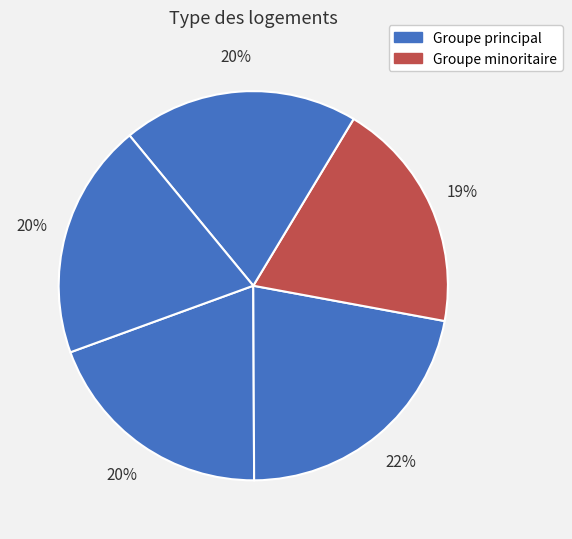

How many segments does this pie chart have?

5